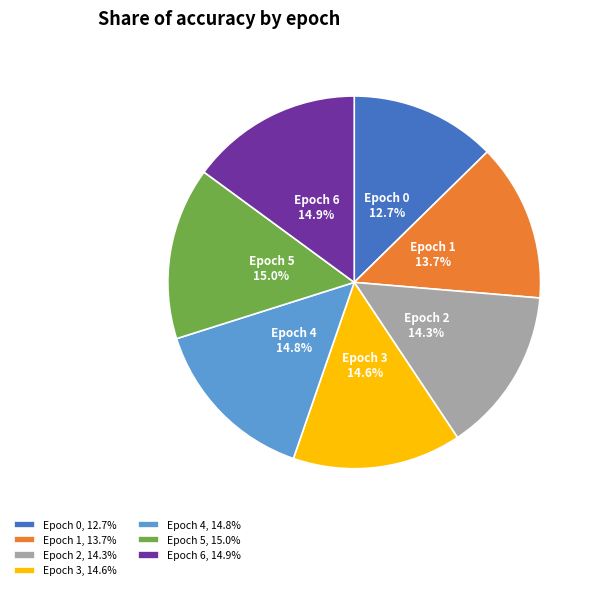

Is there a majority slice in this chart?

No